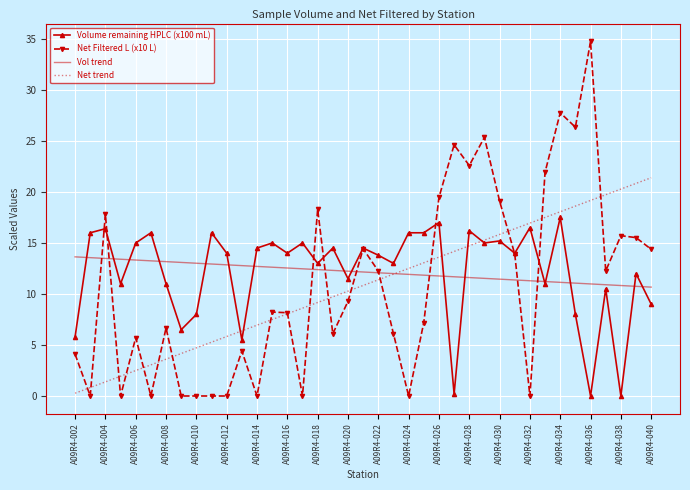

Count the number of data series in this chart.

4